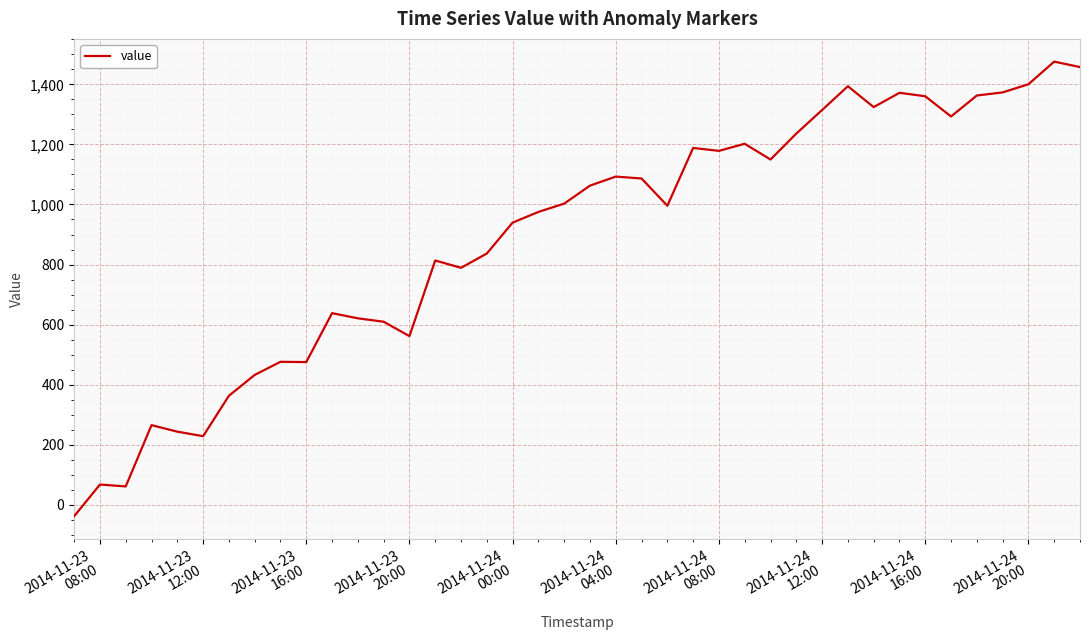

What is the maximum value shown in the chart?

1475.6